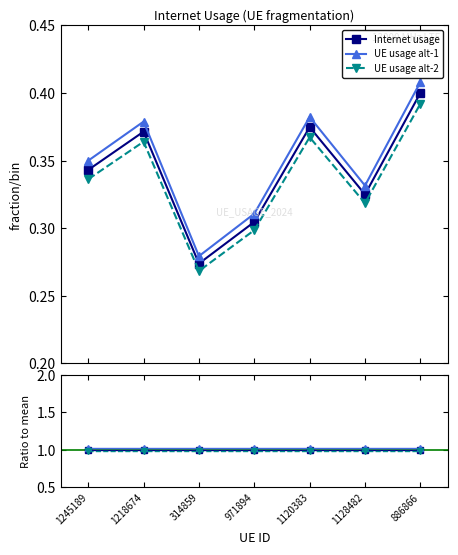

What is the label of the 6th point from the left?

1128482